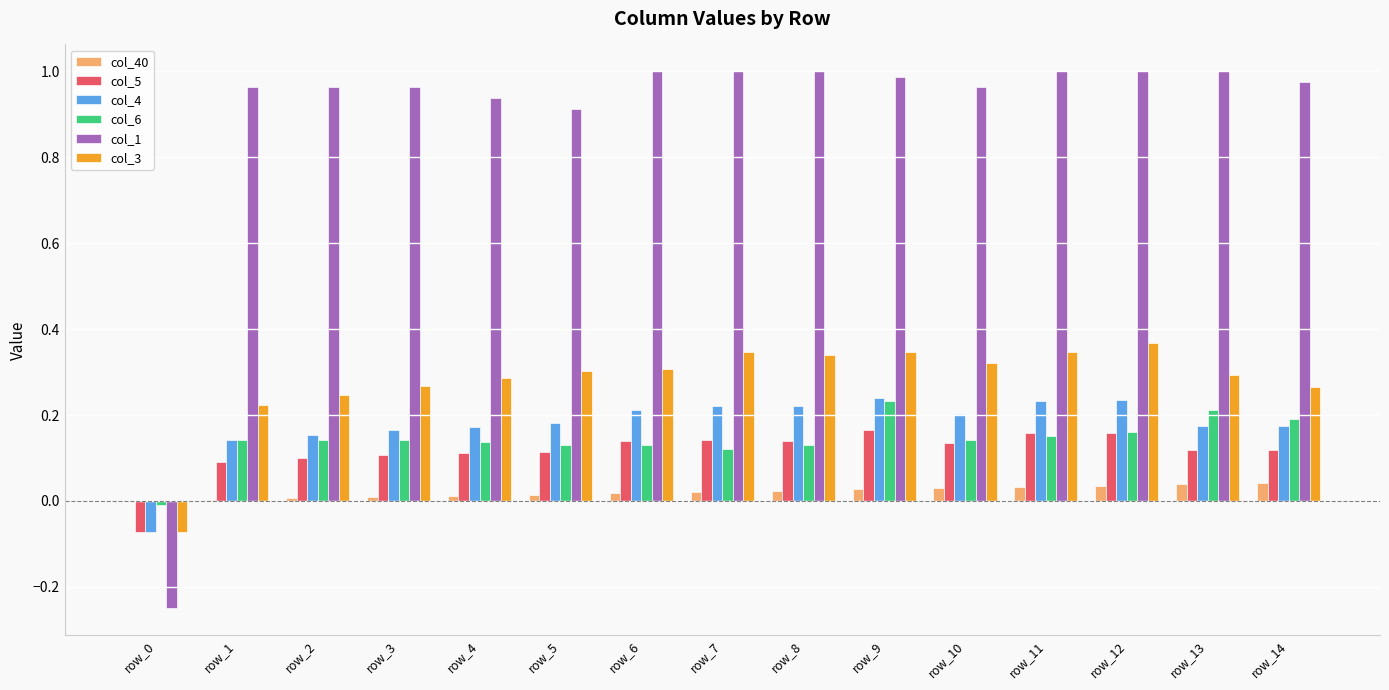

True or false: col_1 has a value of 0.4 at row_14.

False